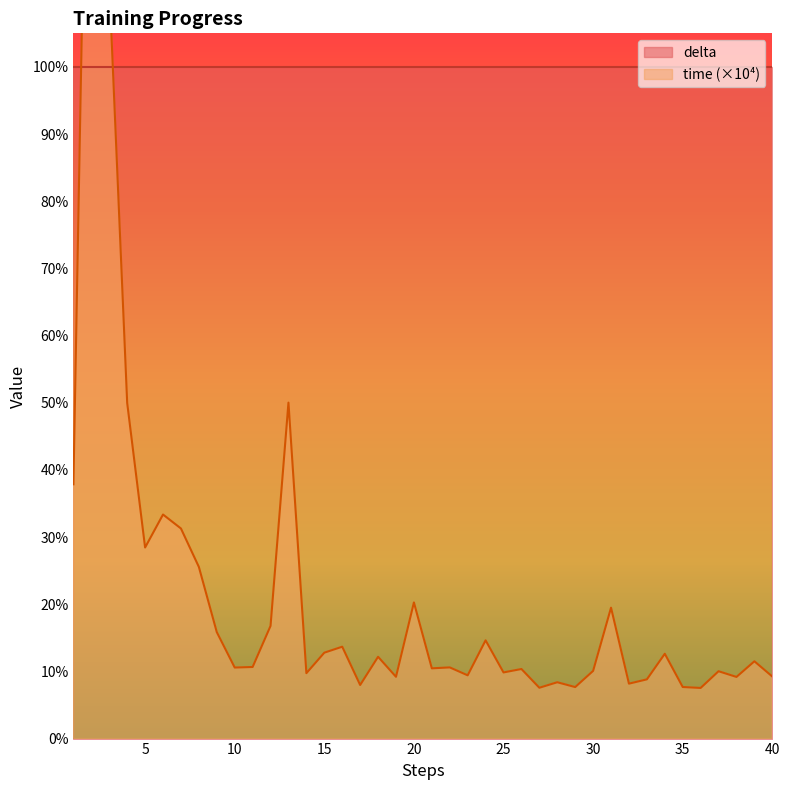

At which category does the data reach its first local peak?

2